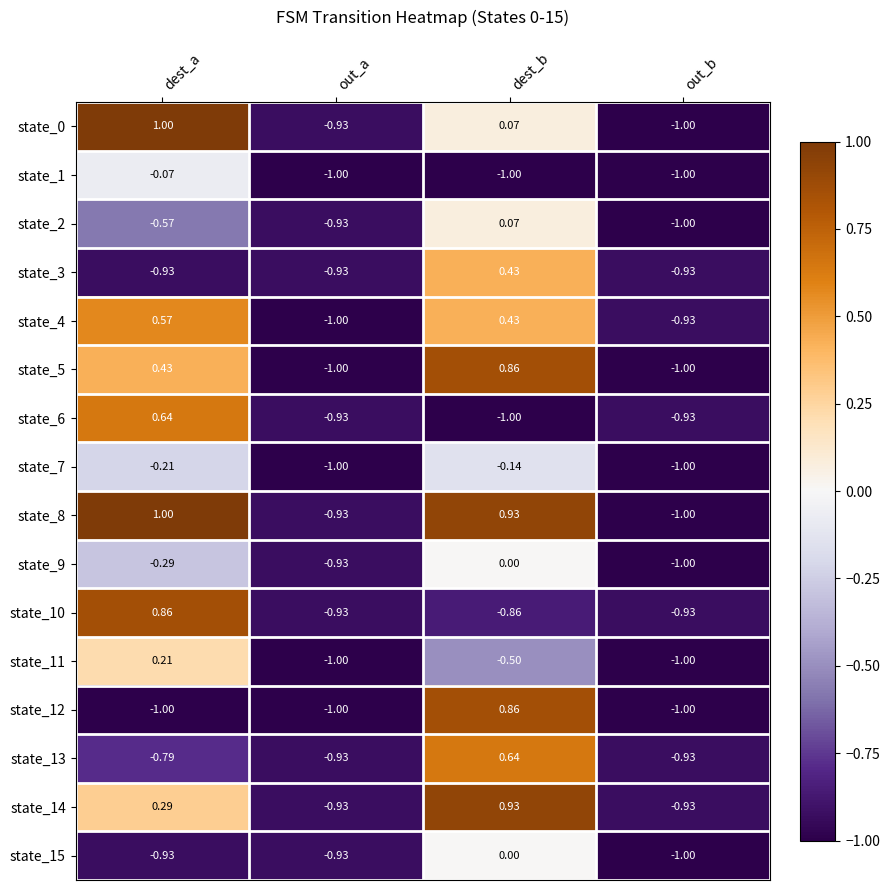

At which category is the sum across all series the highest?

dest_b